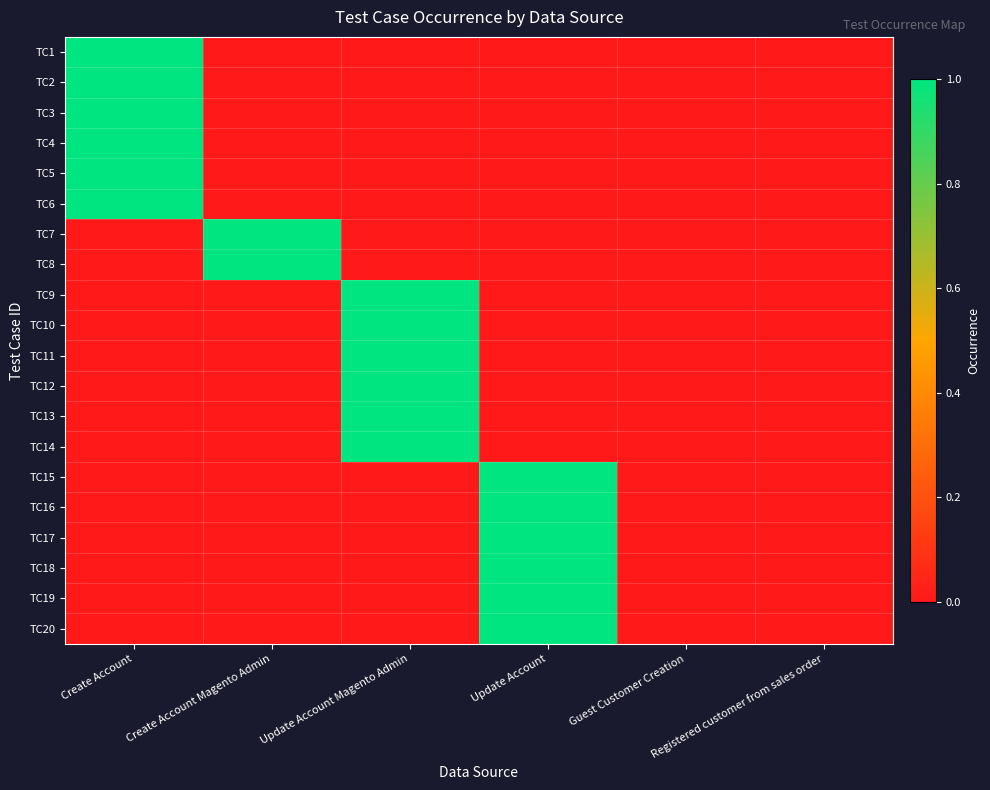

How many distinct data groups are displayed?

20